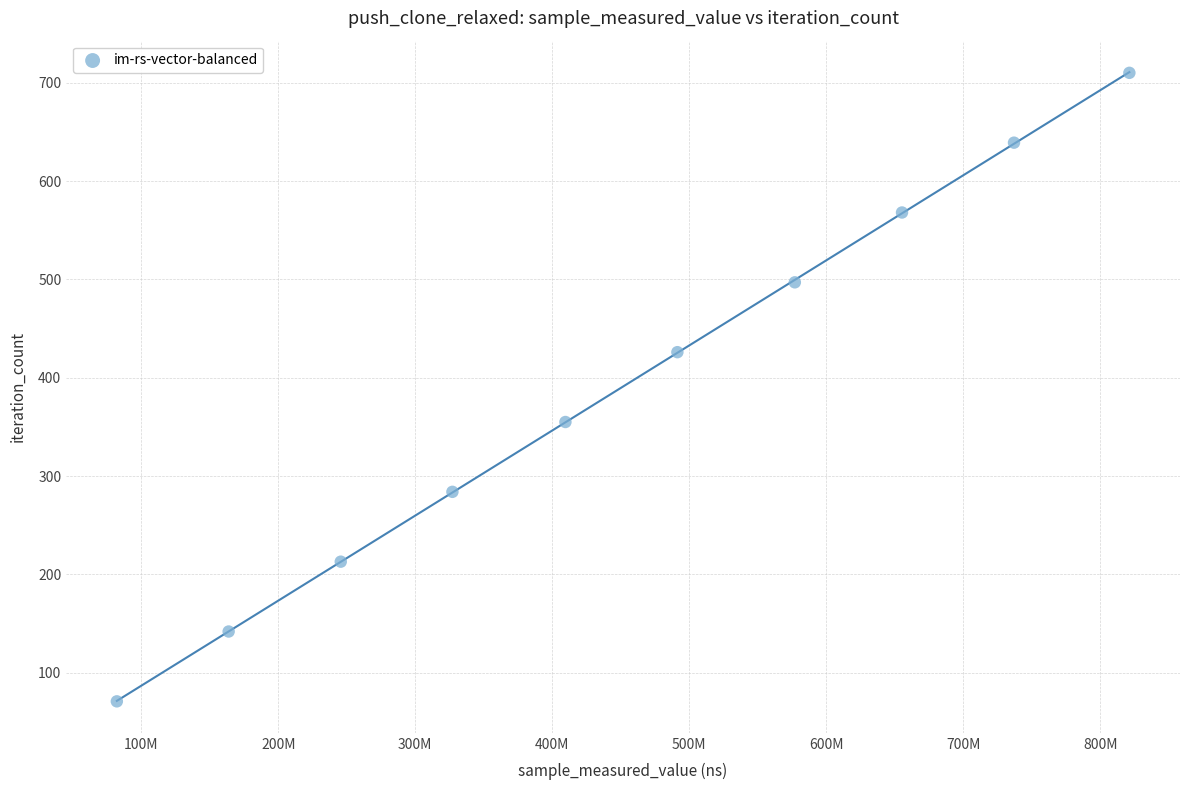

What is the range of Y values (max minus min)?

639